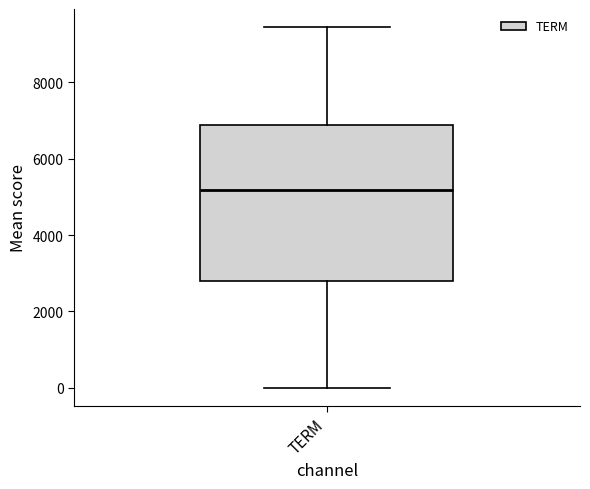

Read this box plot against the y-axis: the position of the median line, the range covered by the box, and the ends of both whiskers. The values are not printed on the chart, so give them approximately, as read against the axis.

median 5200, box 2800 to 6800, whiskers 0 to 9400